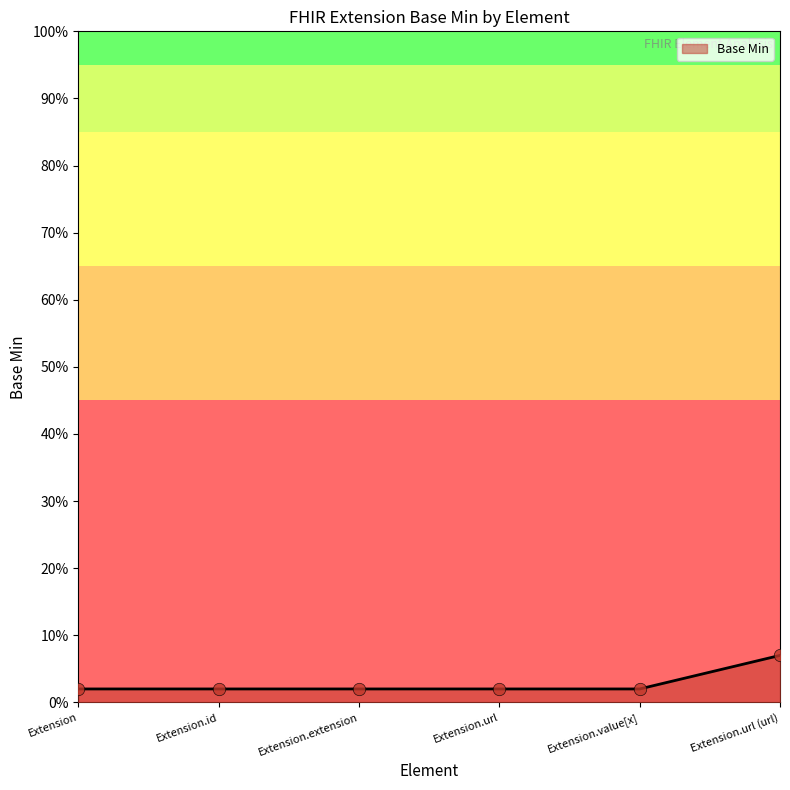

What is the change in value from Extension to Extension.url (url)?

+5